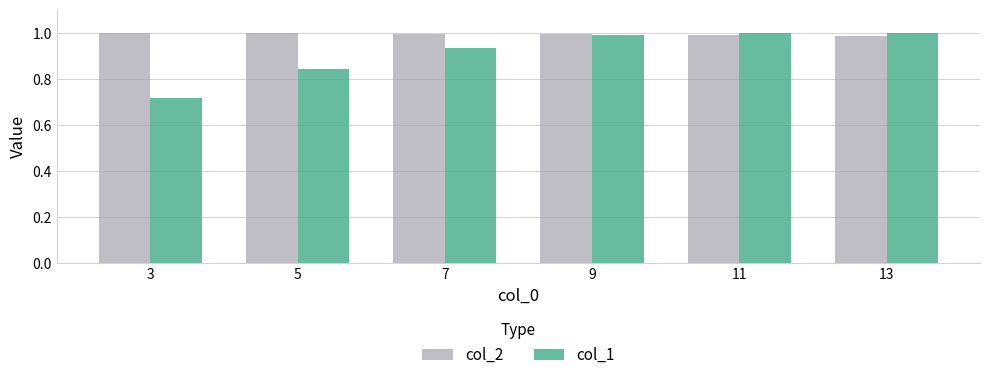

The col_2 series shows 0.4 at 3. True or false?

False